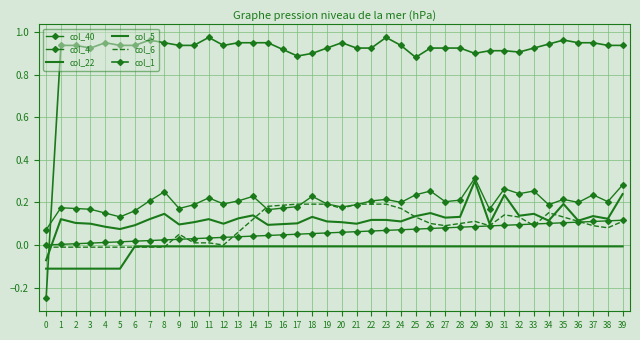

How many categories are shown in the chart?

40